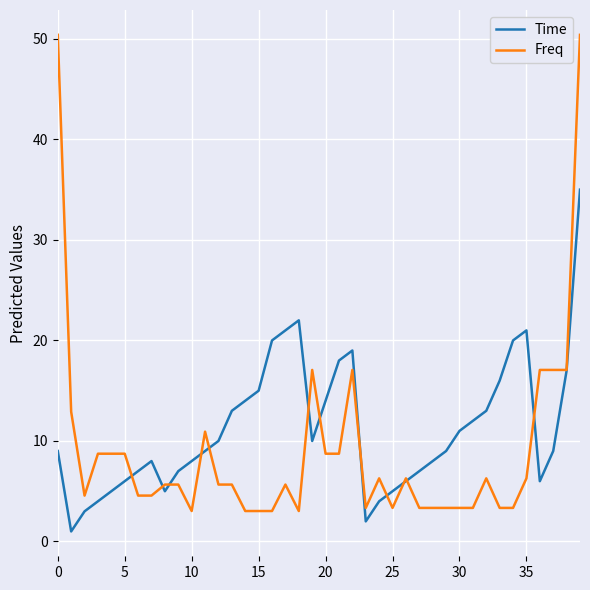

What is the lowest value of the Freq series?

3.0